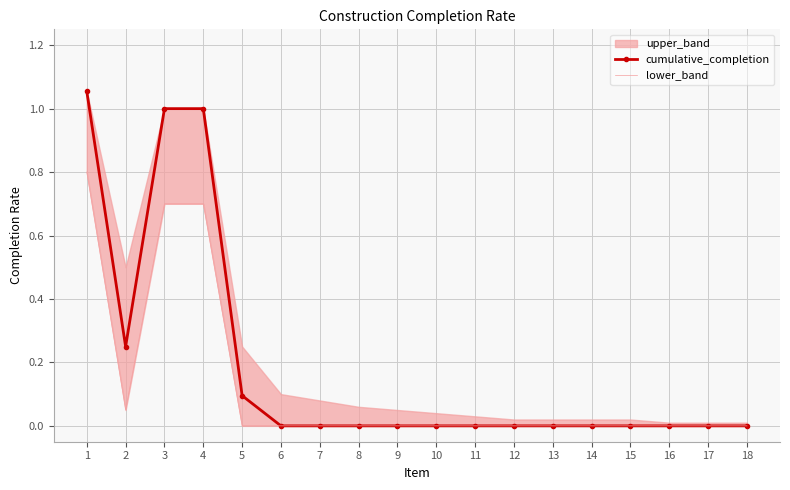

True or false: cumulative_completion has a value of 0.7 at 14.

False